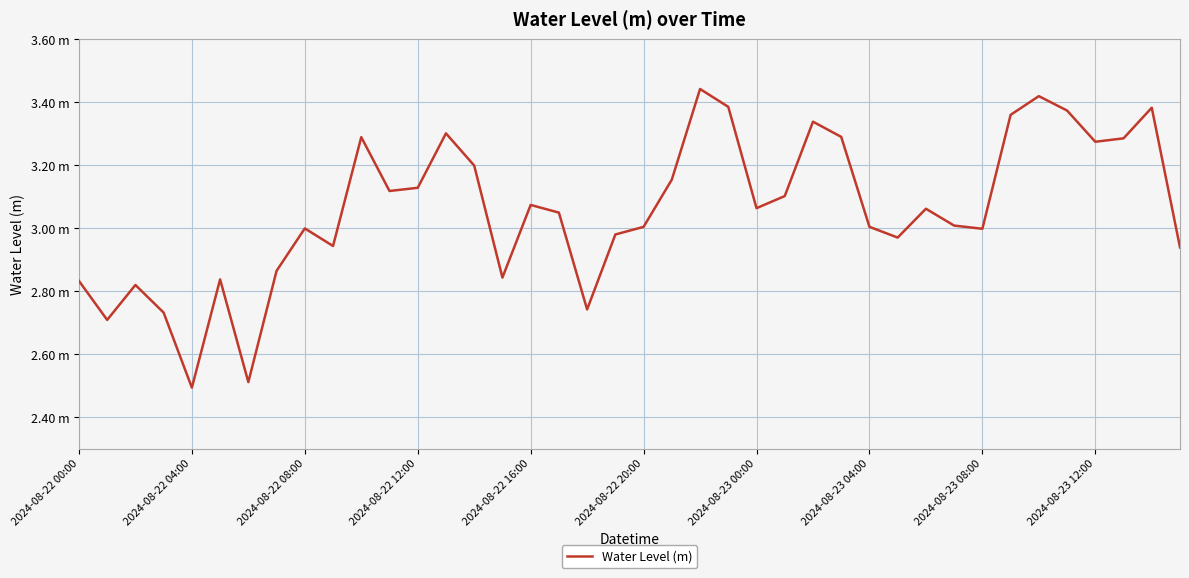

At which label is the value closest to 2?

2024-08-22 04:00